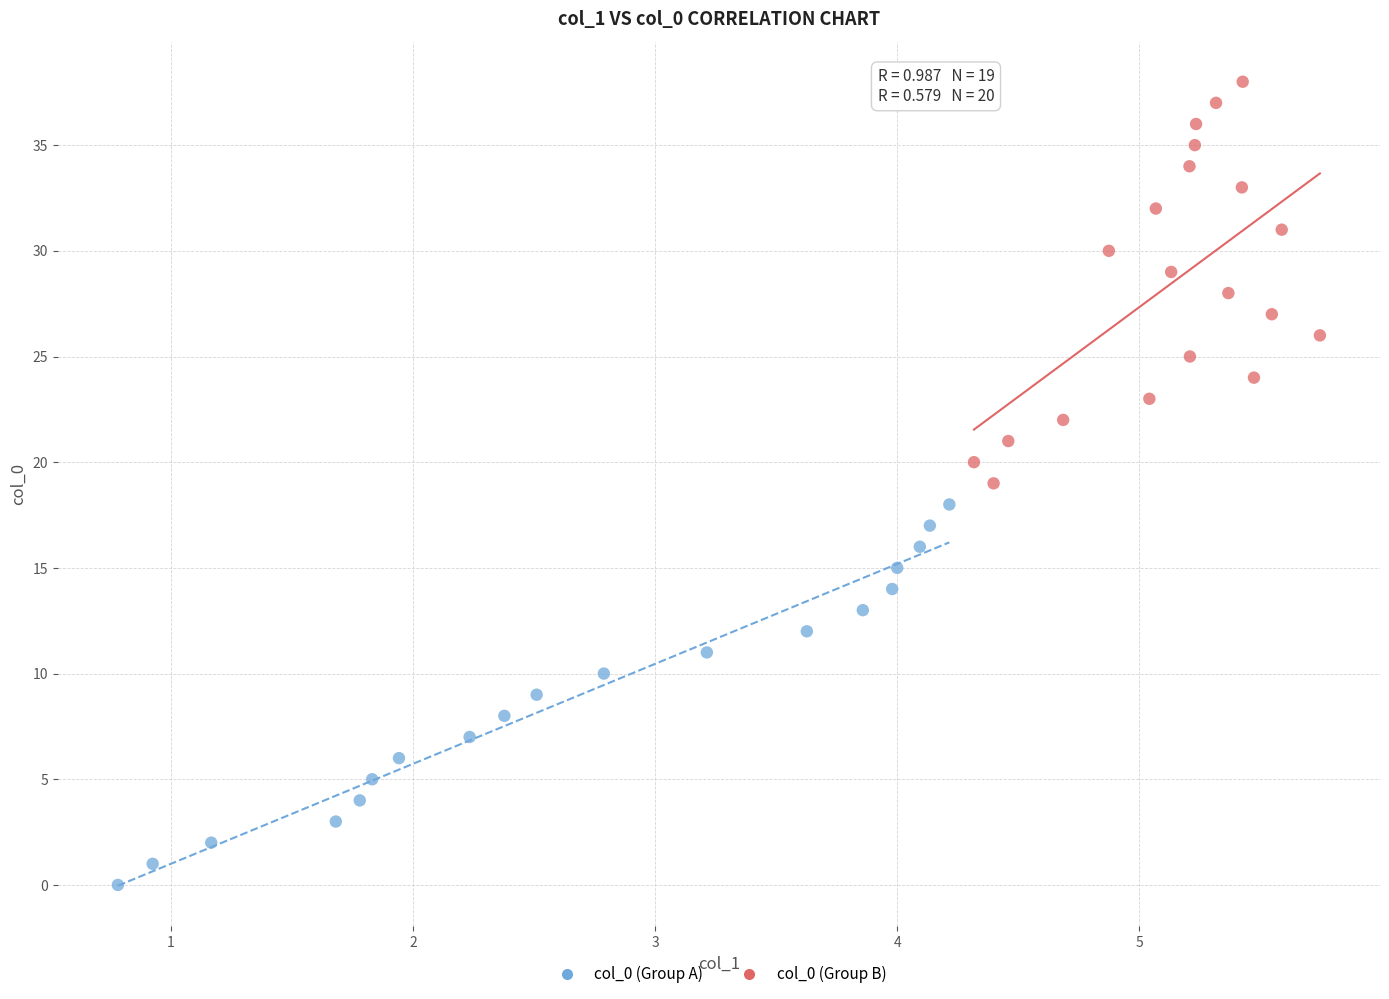

Which series contains the highest Y value?

col_0 (Group B)